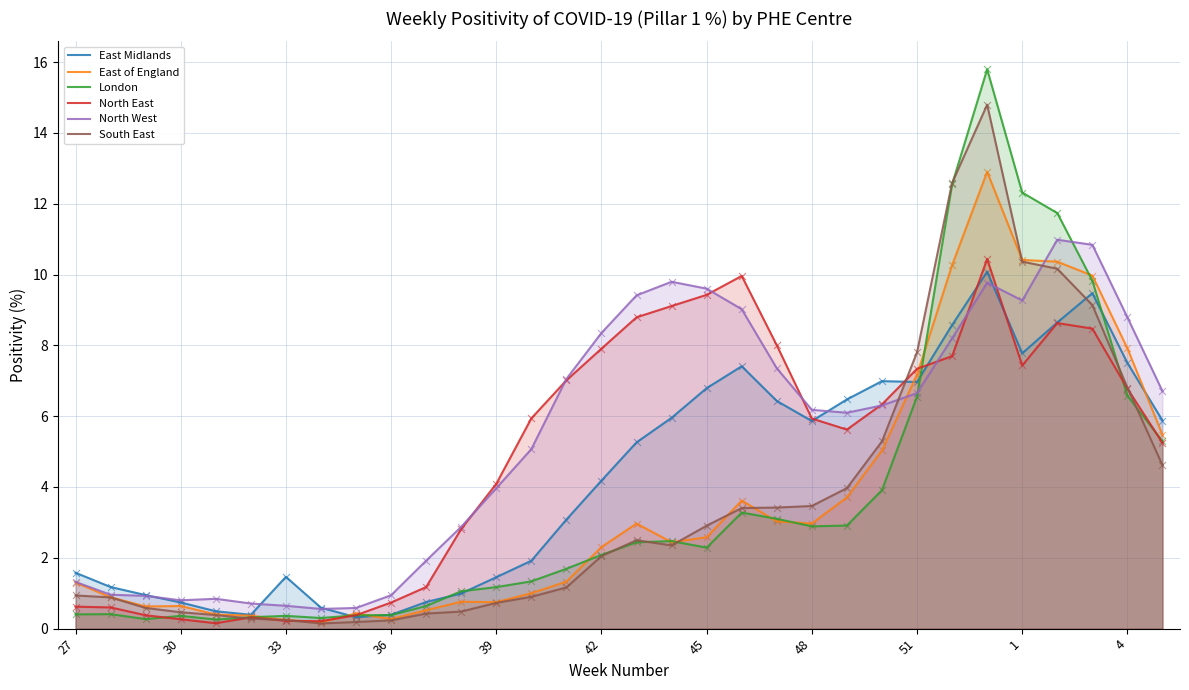

Which series contains the highest Y value?

London